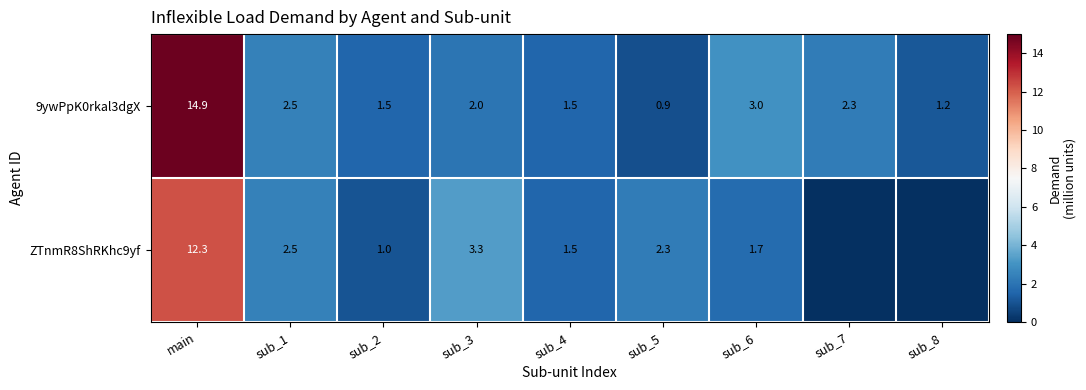

What is the spread (max minus min) of values at sub_2?

0.5